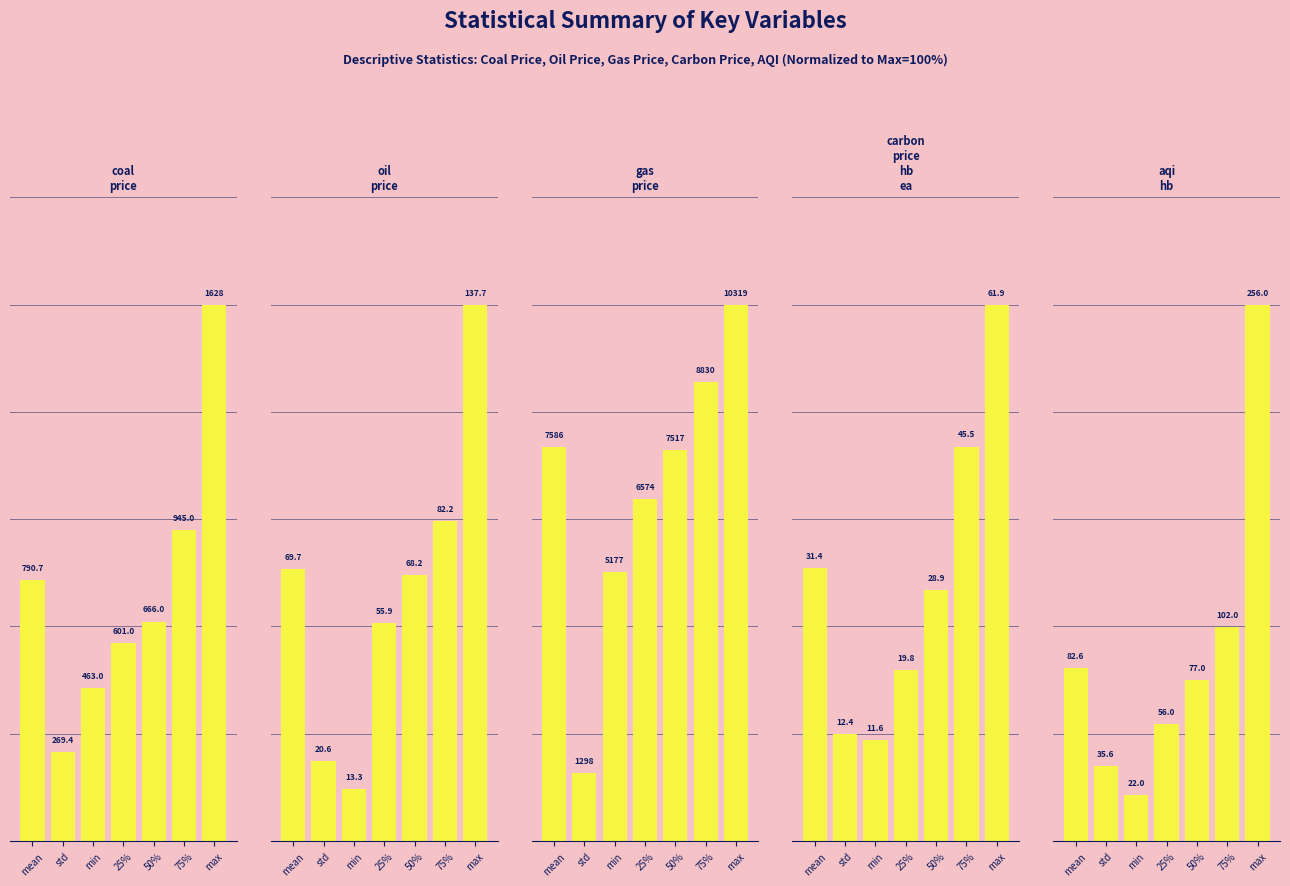

The value of aqi_hb at 75% is 39.8. True or false?

True